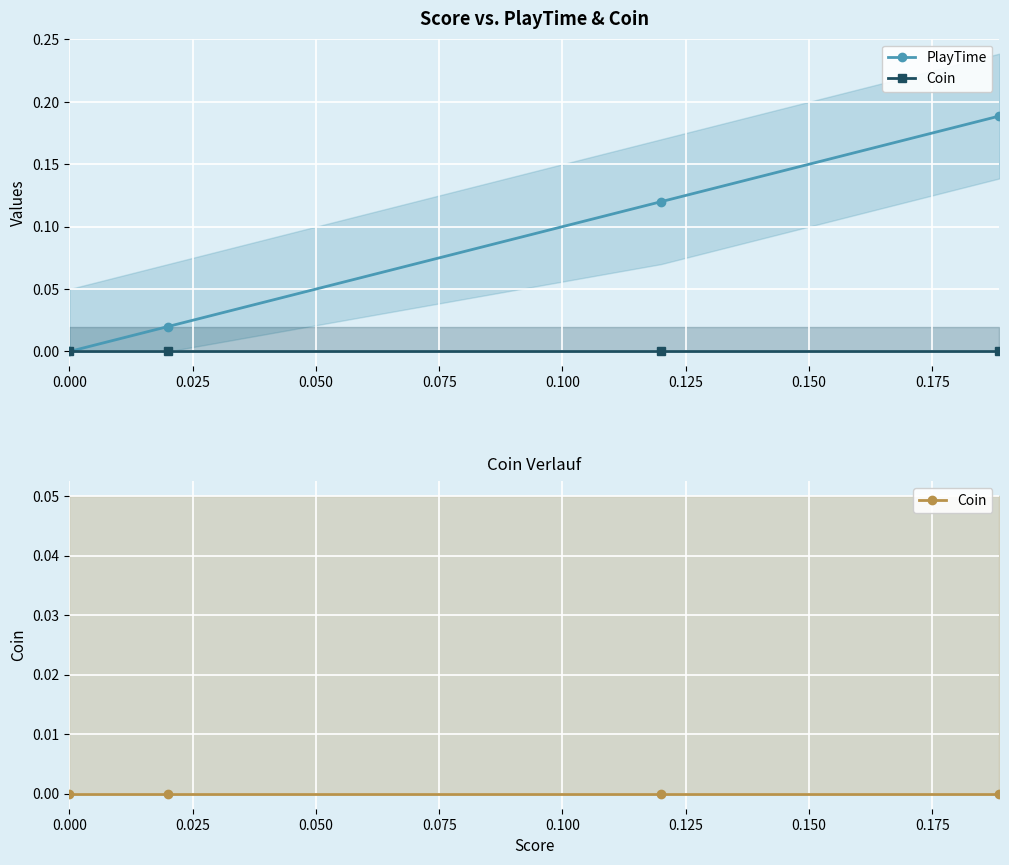

True or false: Coin and PlayTime intersect in this chart.

False